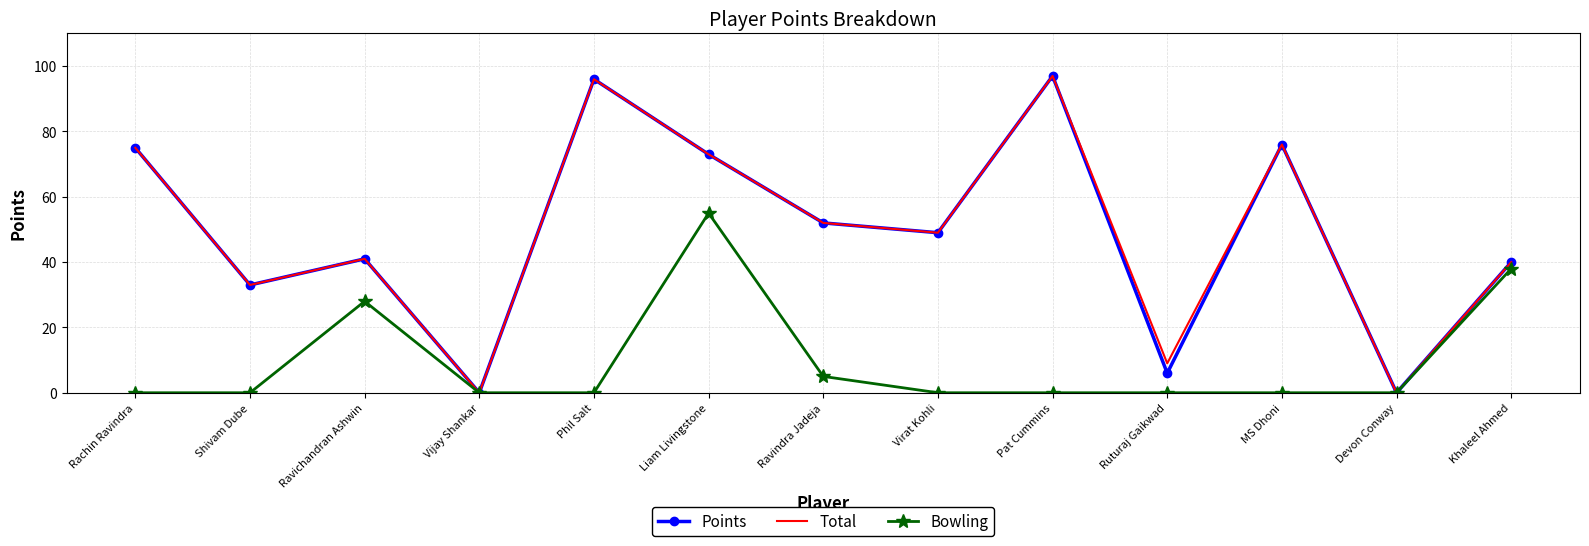

The Total series shows 41 at Ravichandran Ashwin. True or false?

True